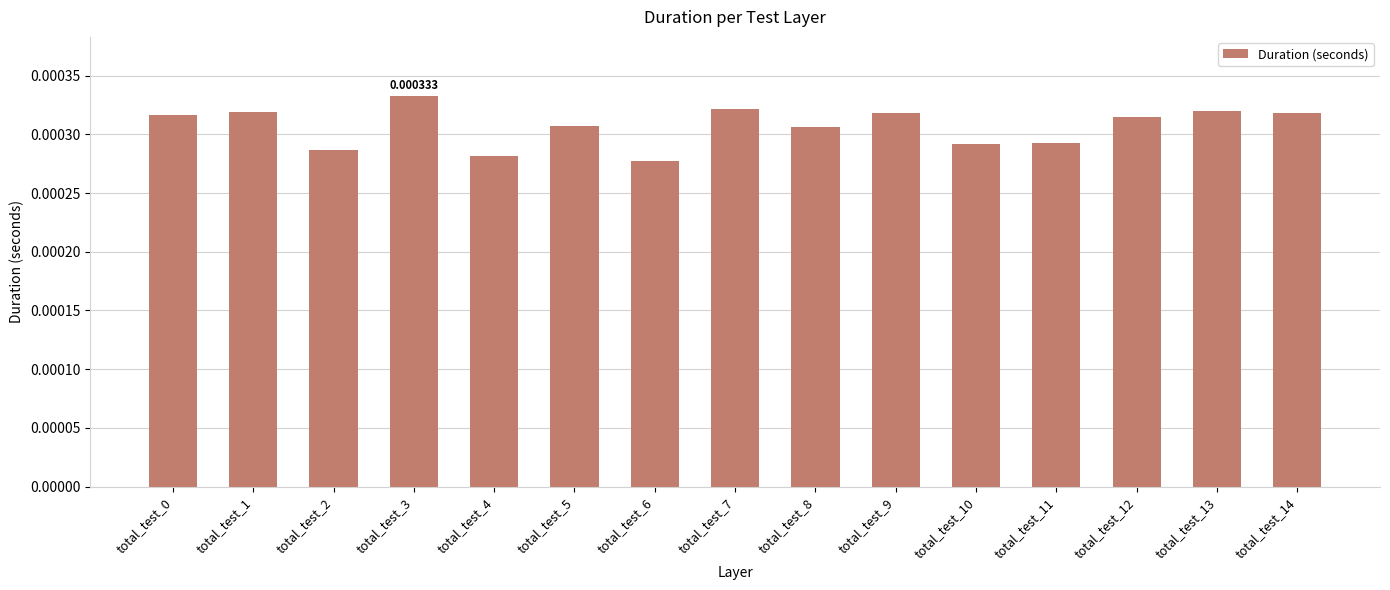

Which category has the highest value across all series?

total_test_3